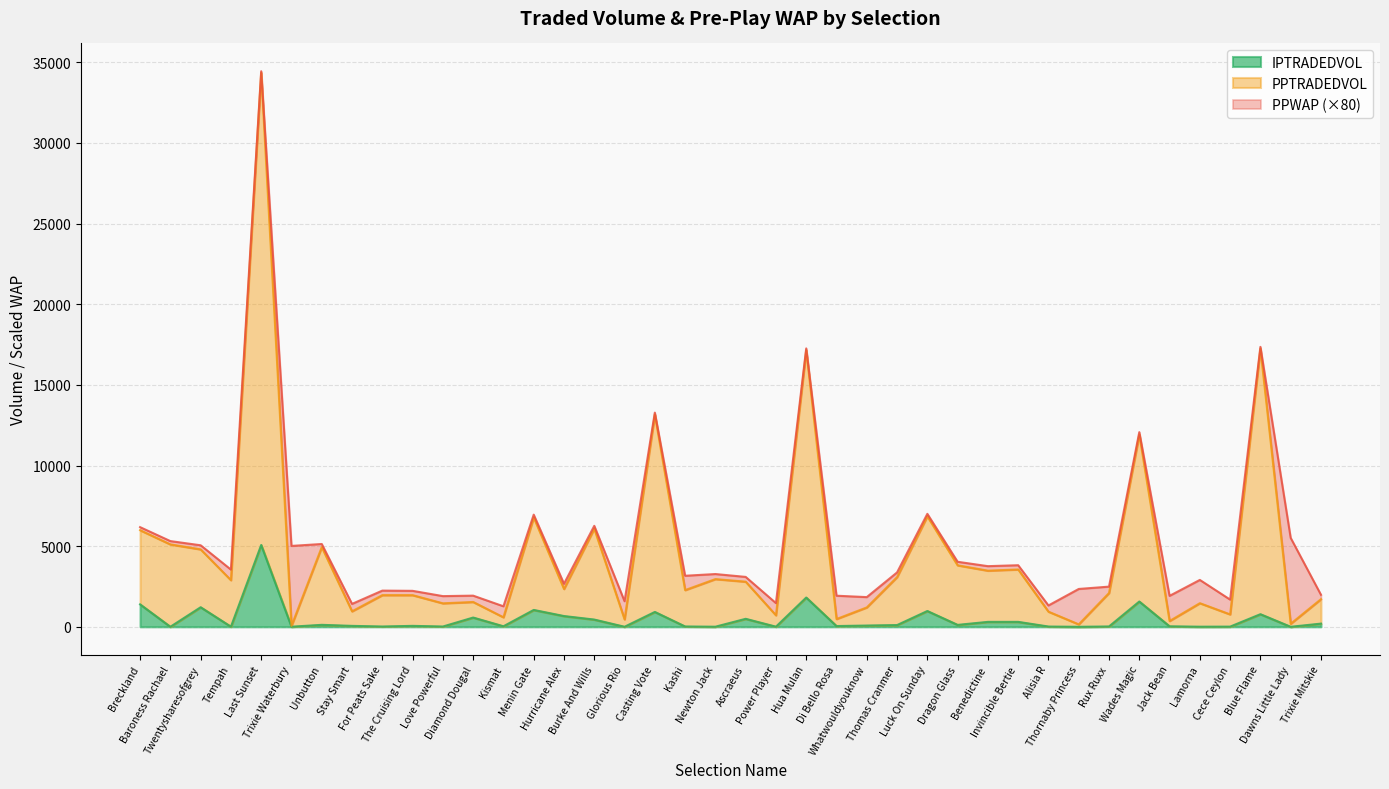

What is the sum of all PPTRADEDVOL values?

180668.2